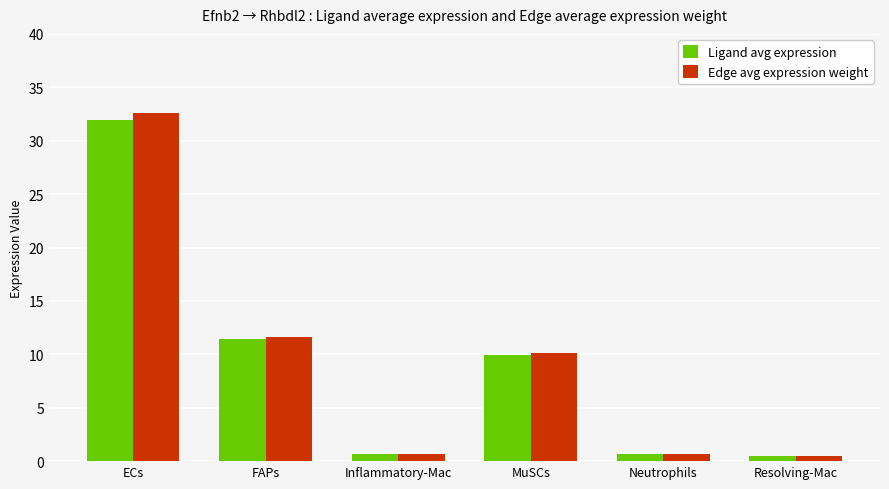

Which series has the largest range (max minus min)?

Edge avg expression weight